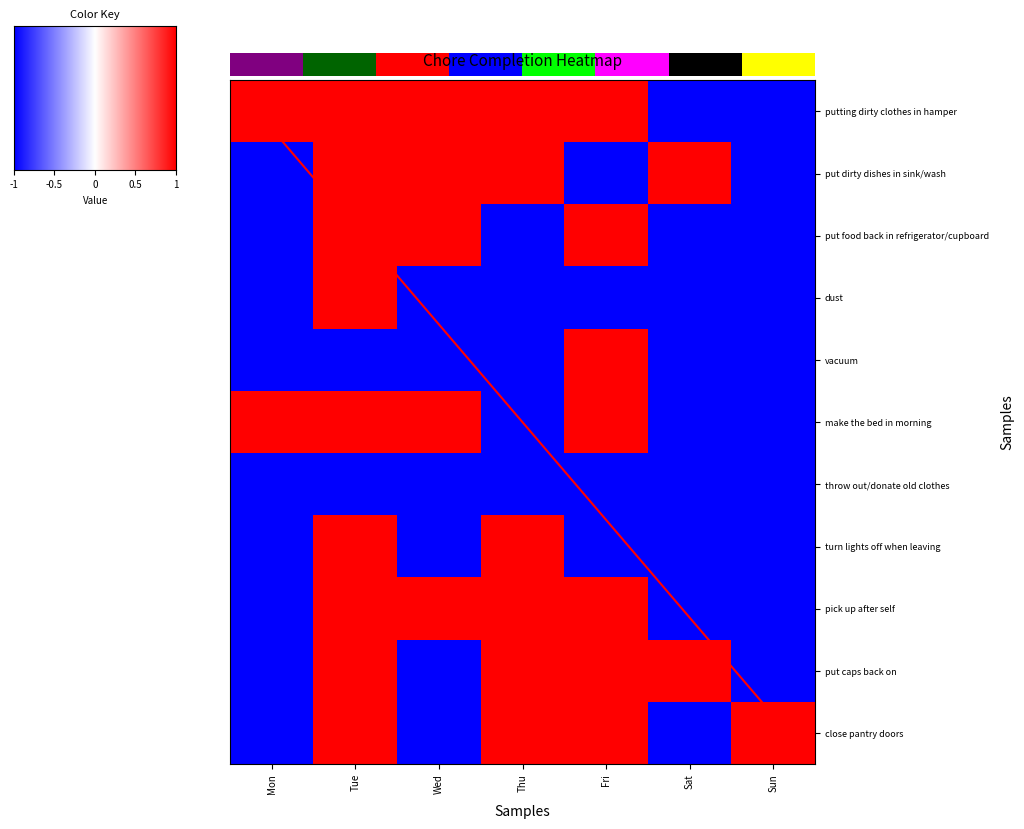

What value does the dust series have at Thu?

-1